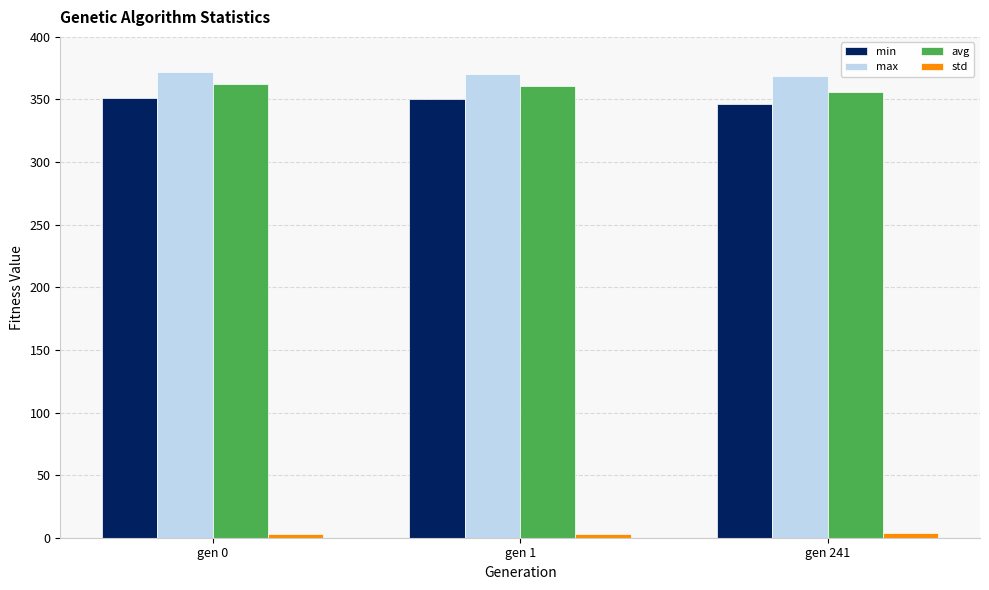

What is the maximum value shown in the chart?

371.6